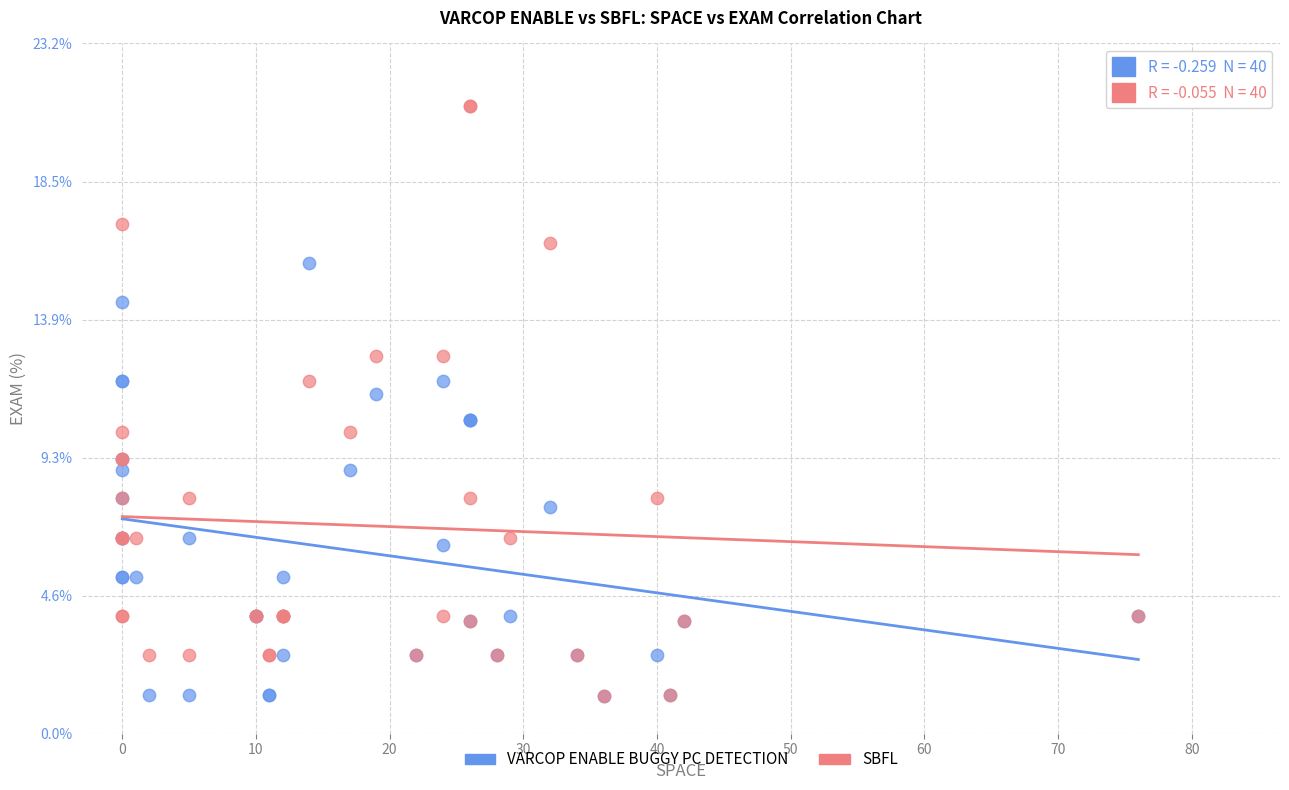

What are all the series names shown in the legend?

VARCOP ENABLE BUGGY PC DETECTION, SBFL